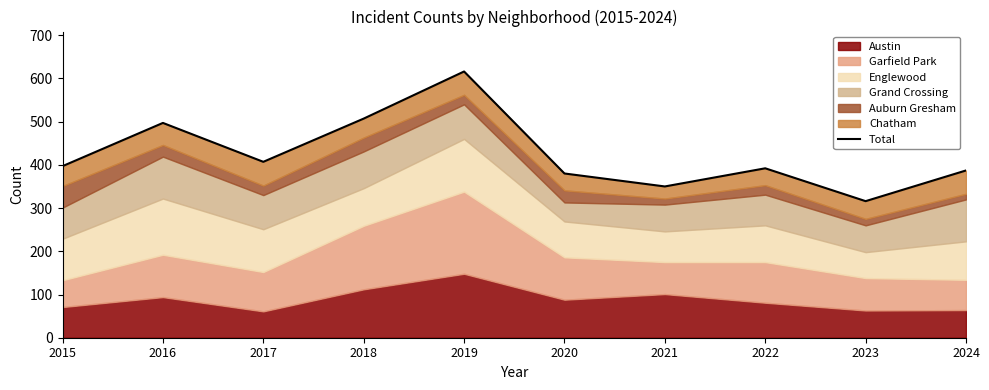

What is the average value?

425